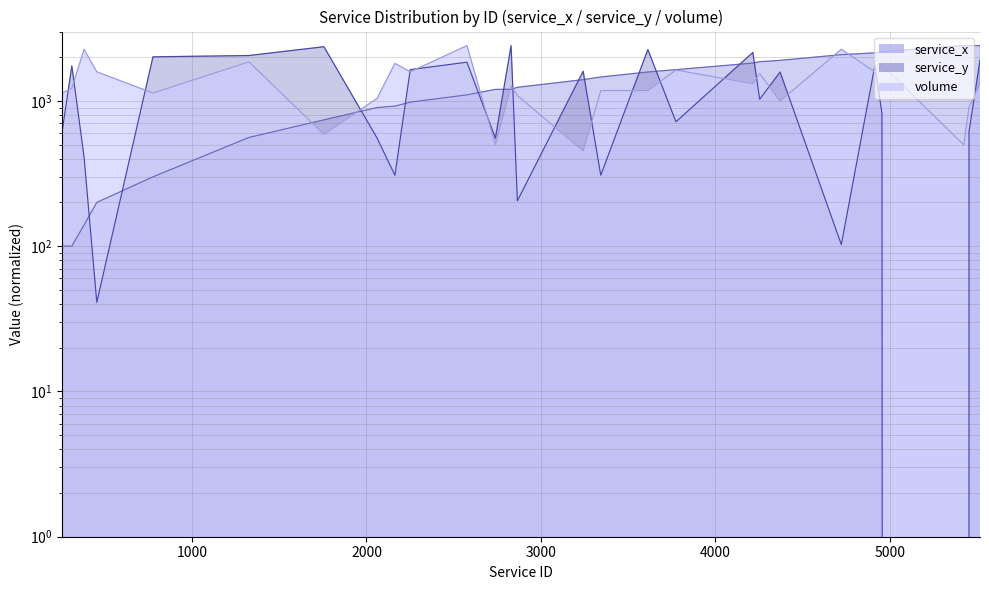

Is it true that service_y equals 2051.3 at 1326?

True